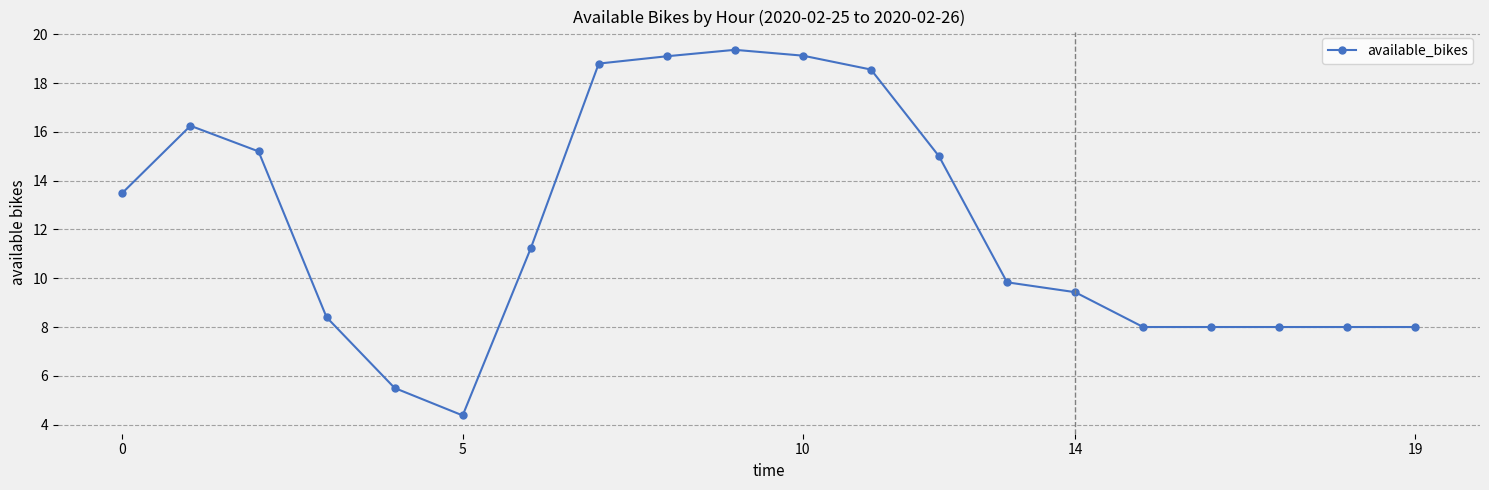

What is the minimum value shown in the chart?

4.4